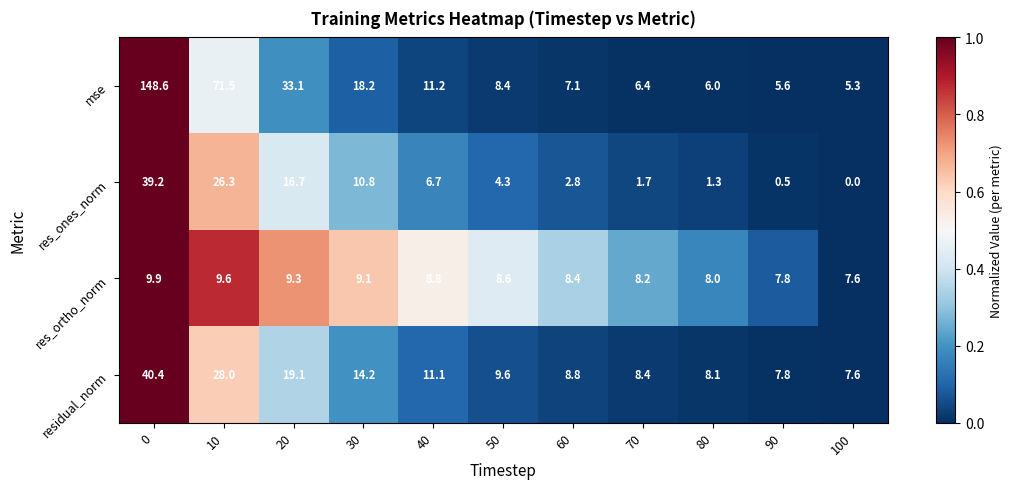

Rank the categories by res_ortho_norm value from highest to lowest.

0, 10, 20, 30, 40, 50, 60, 70, 80, 90, 100